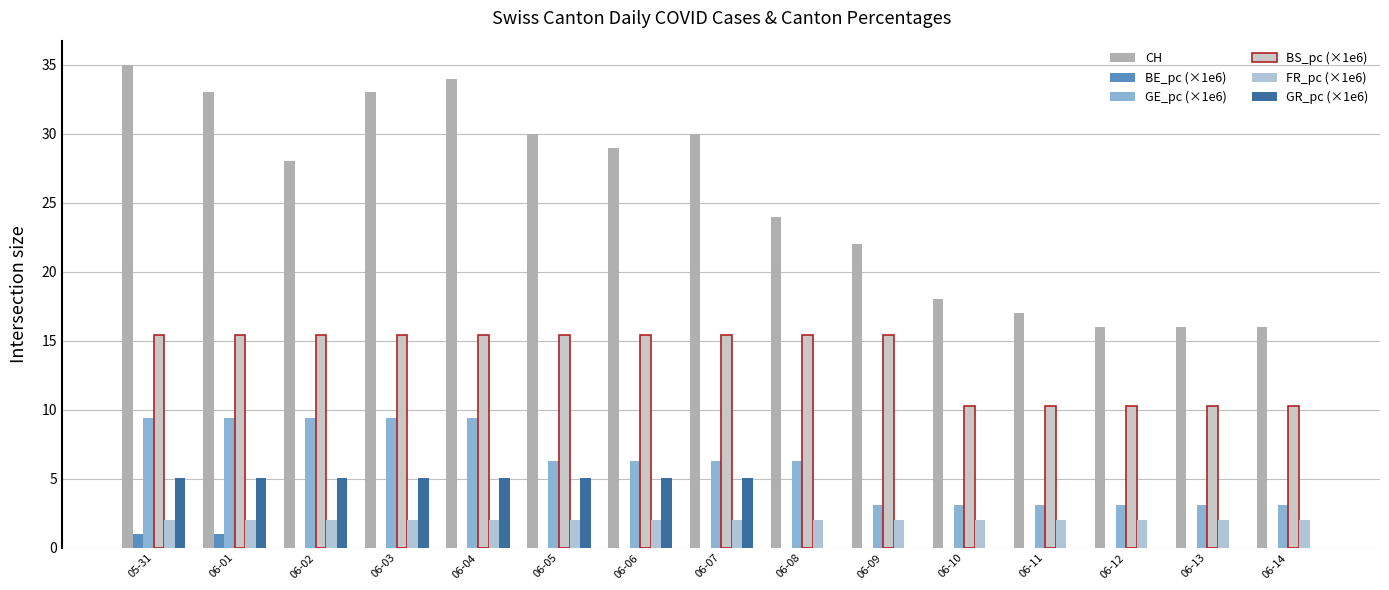

What is the average value of the BE_pc (×1e6) series?

0.1